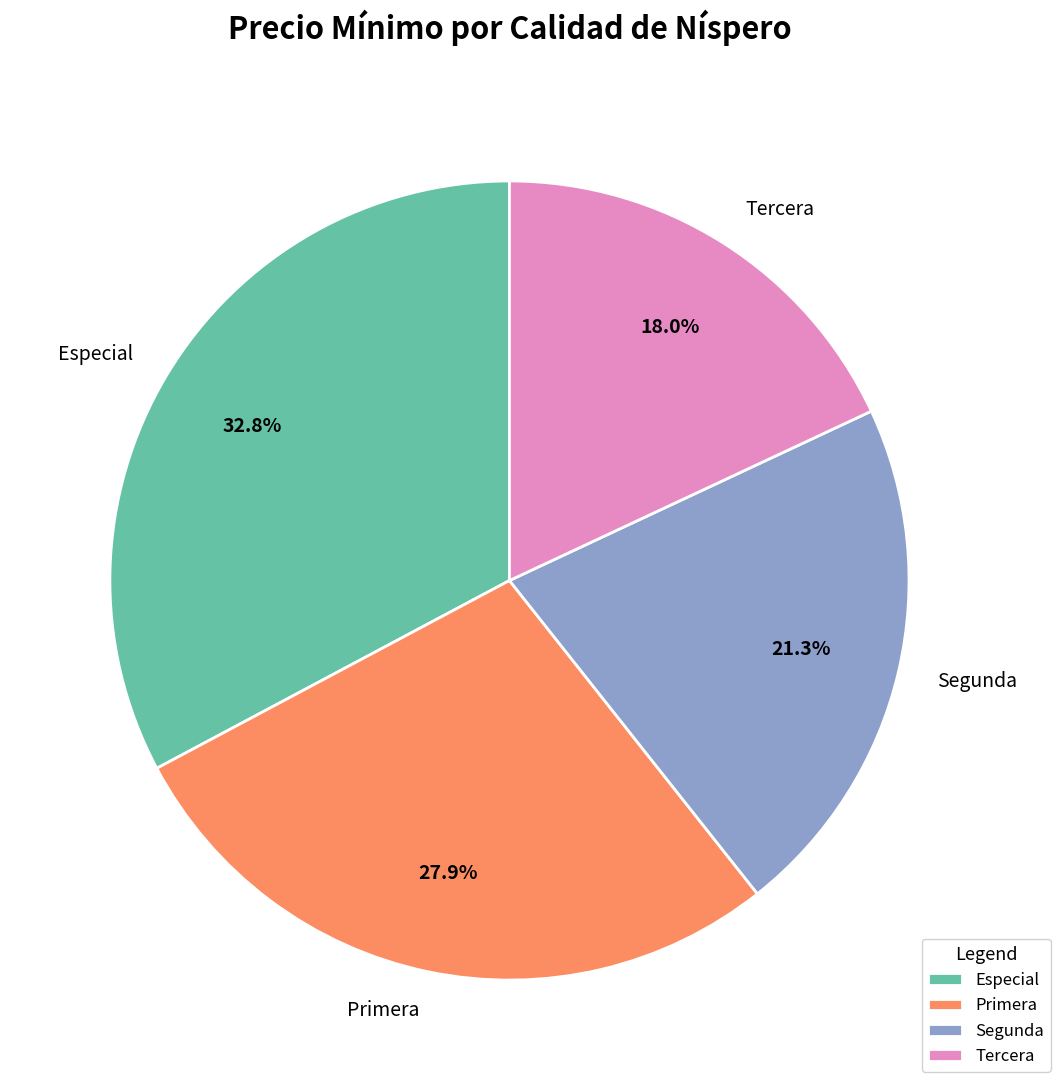

How many slices are in this pie chart?

4